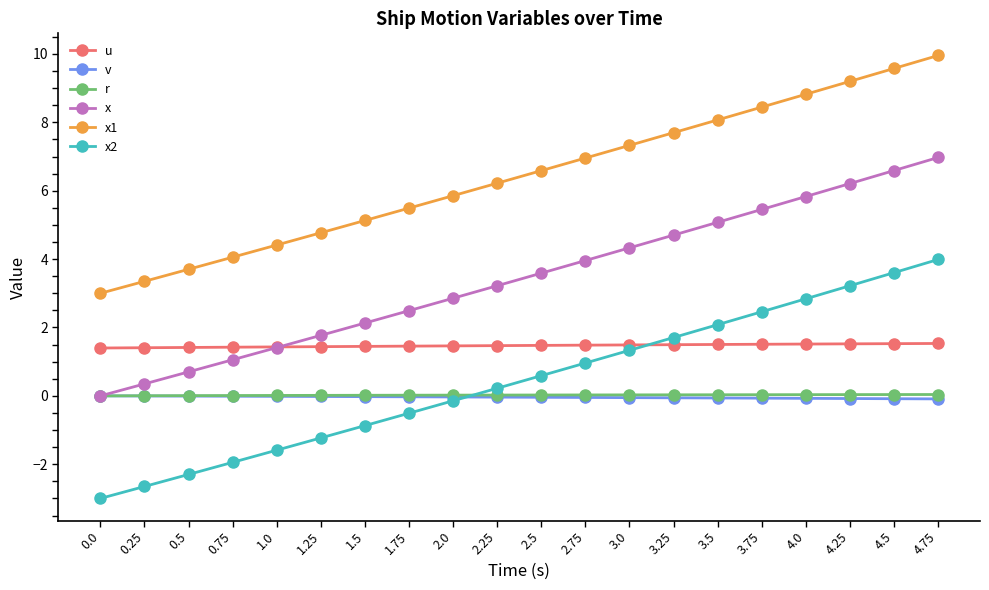

What is the difference between the maximum and minimum values in the x1 series?

7.0